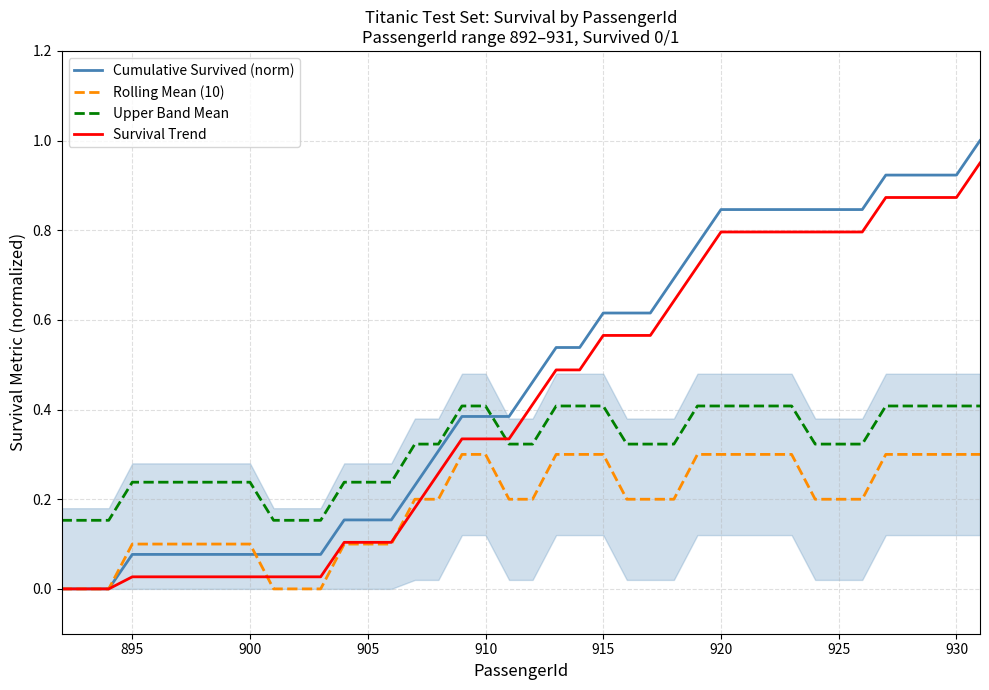

True or false: Rolling Mean (10) and Upper Band Mean cross at least once.

False